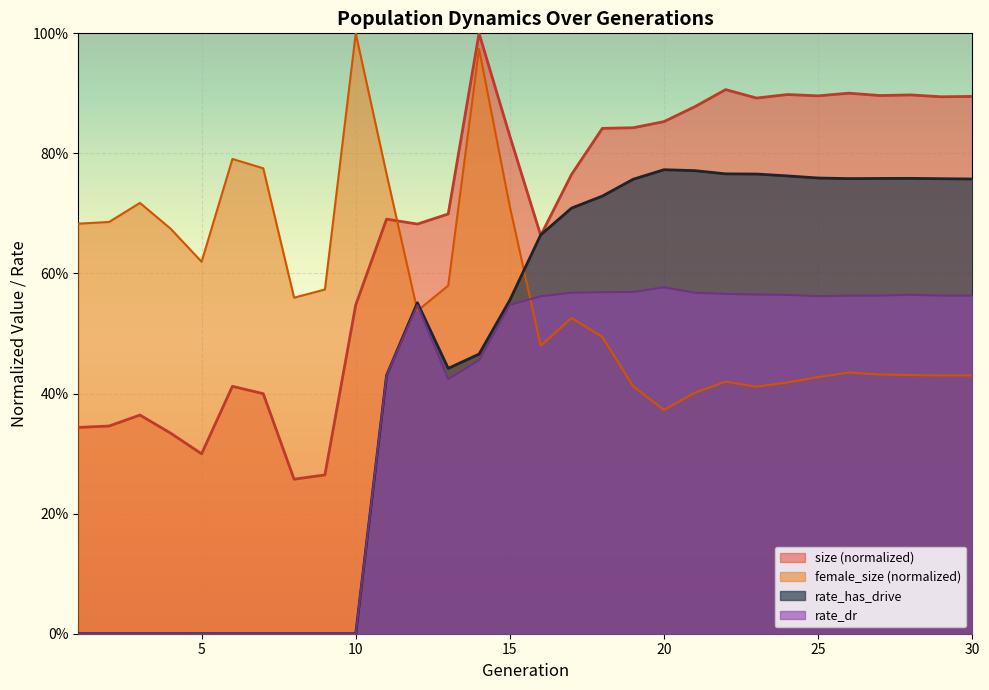

Rank the categories by size value from lowest to highest.

8, 9, 5, 4, 1, 2, 3, 7, 6, 10, 16, 12, 11, 13, 17, 15, 18, 19, 20, 21, 23, 29, 30, 25, 27, 28, 24, 26, 22, 14